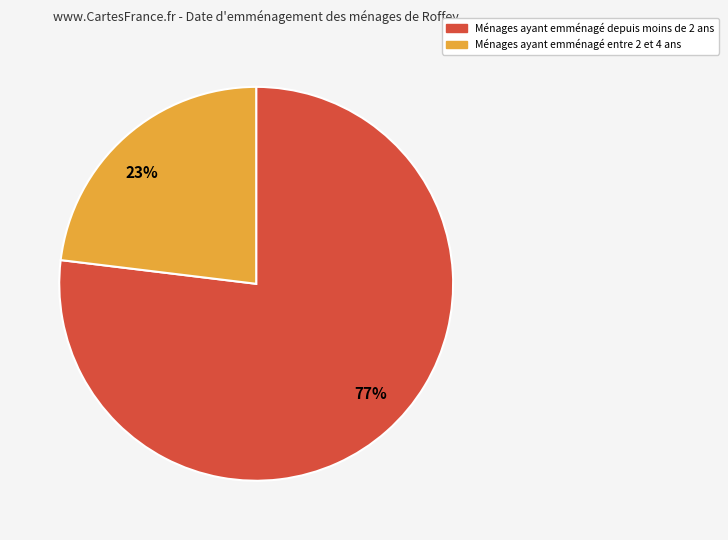

Do 77% and 23% together represent more than half of the pie?

Yes